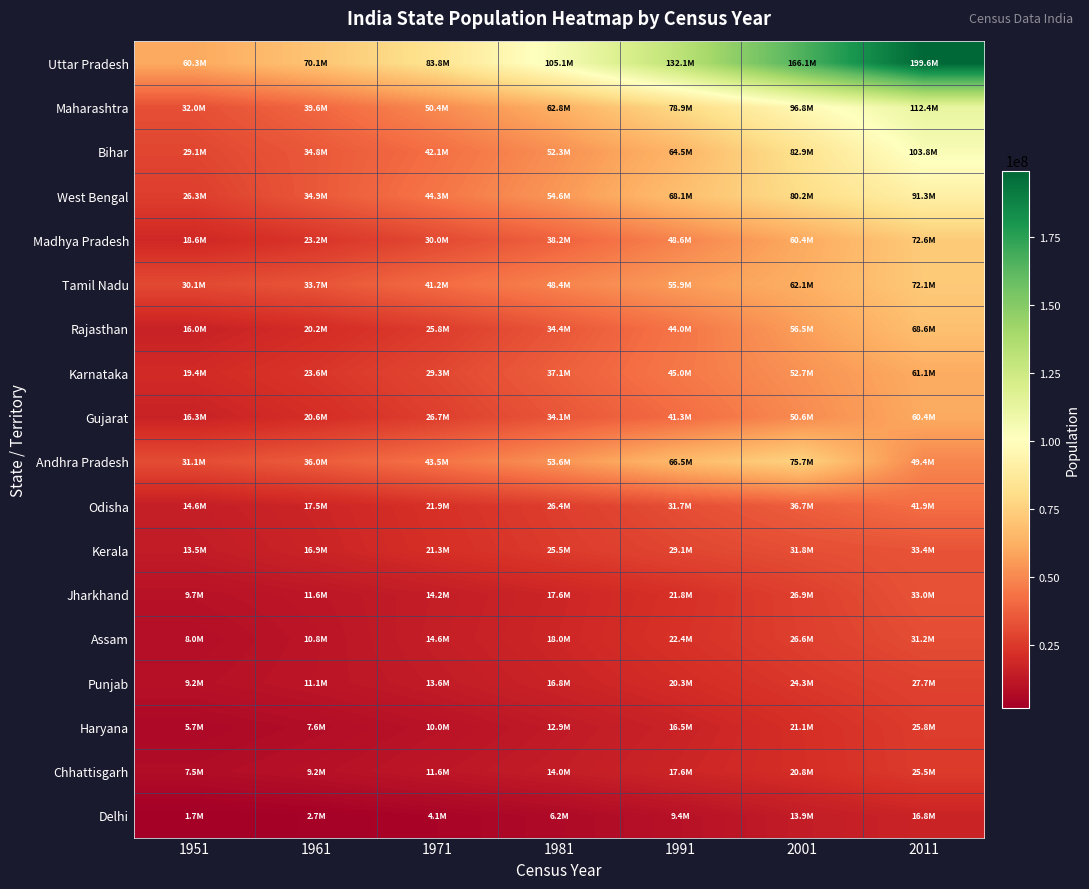

Between 1981 and 1961, which is larger?

1981